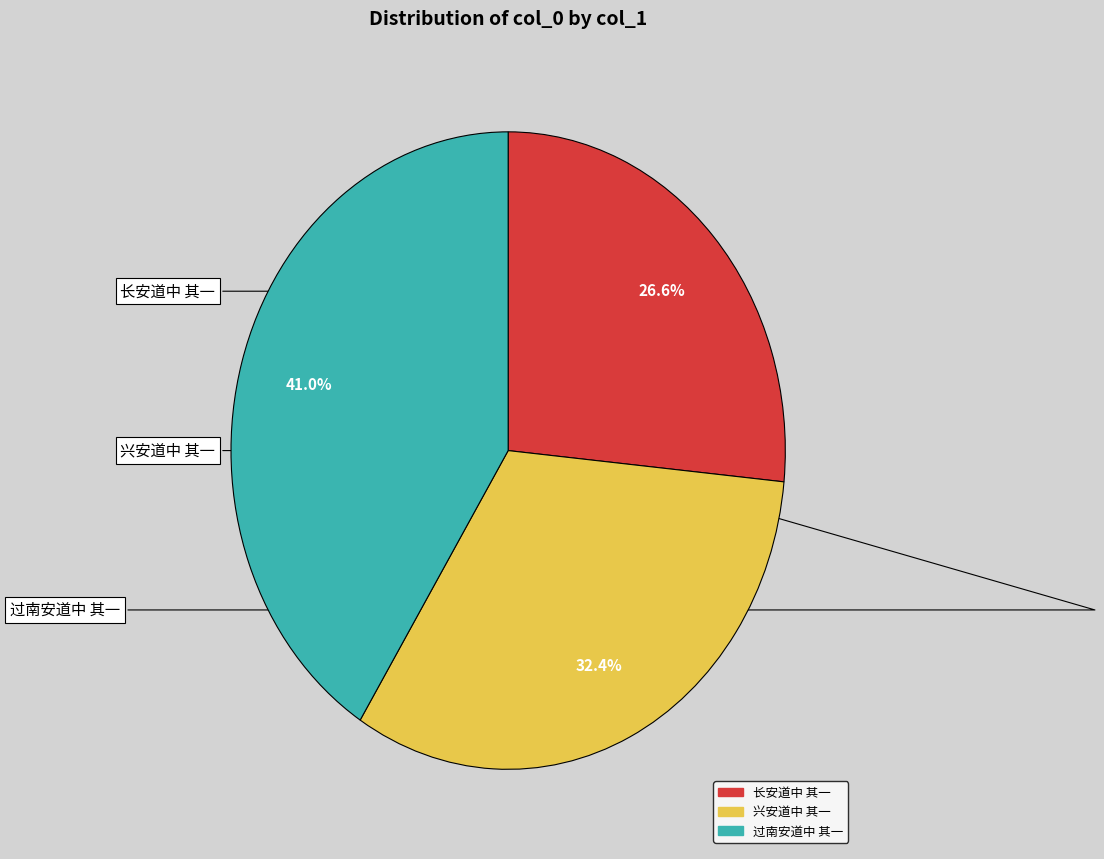

The 长安道中 其一 slice represents 27% of the pie. True or false?

True